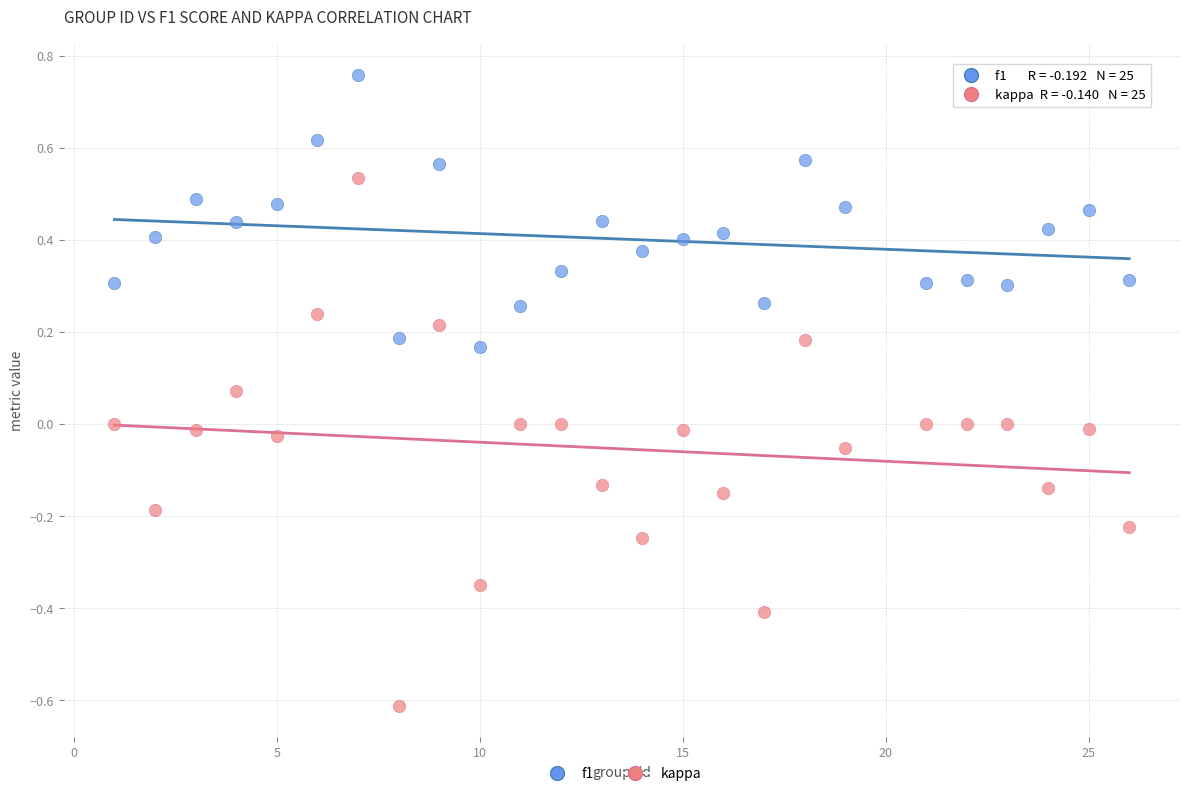

Which series reaches the maximum Y coordinate?

f1